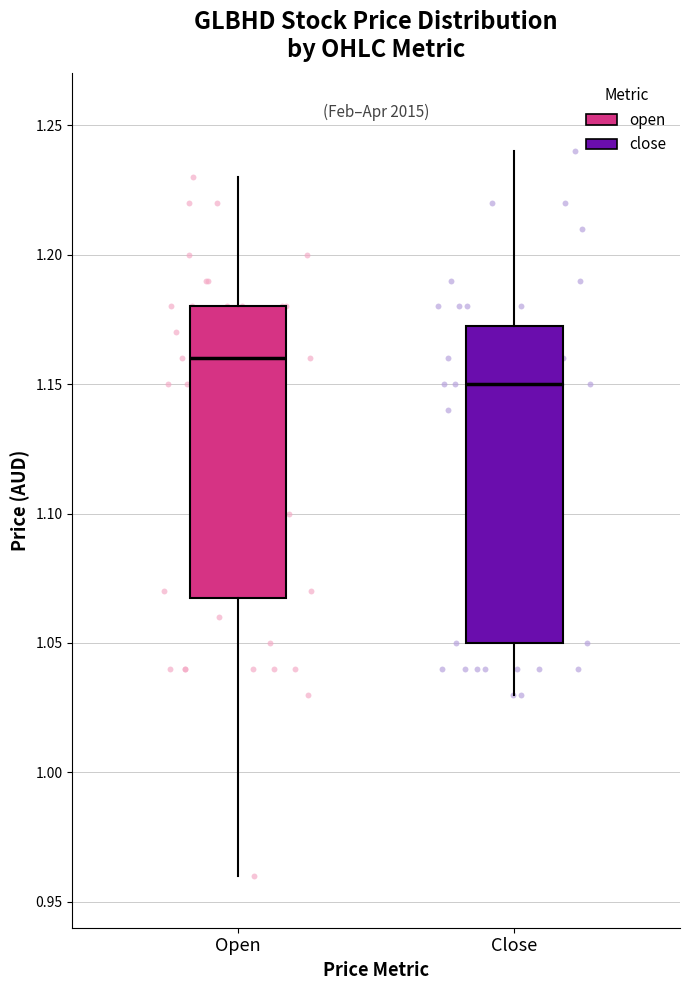

Reading left to right, read every box against the y-axis: the position of its median line, the range the box covers, and the ends of its whiskers. The values are not printed on the chart, so give them approximately, as read against the axis.

Open: median 1.160, box 1.070 to 1.180, whiskers 0.960 to 1.230
Close: median 1.150, box 1.050 to 1.175, whiskers 1.030 to 1.240